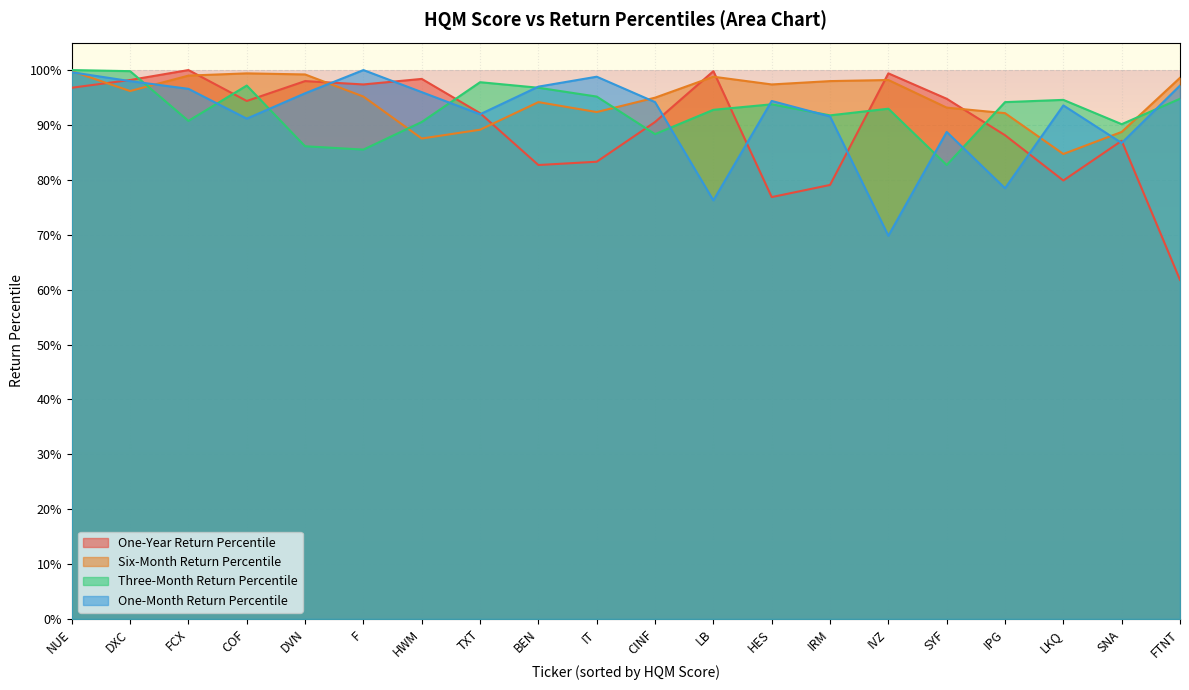

What is the difference between the maximum and second lowest values in the One-Year Return Percentile series?

0.2